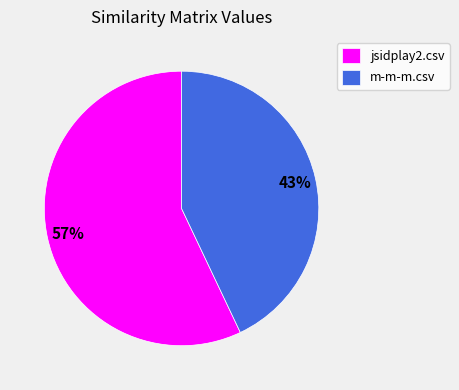

What is the majority slice?

jsidplay2.csv